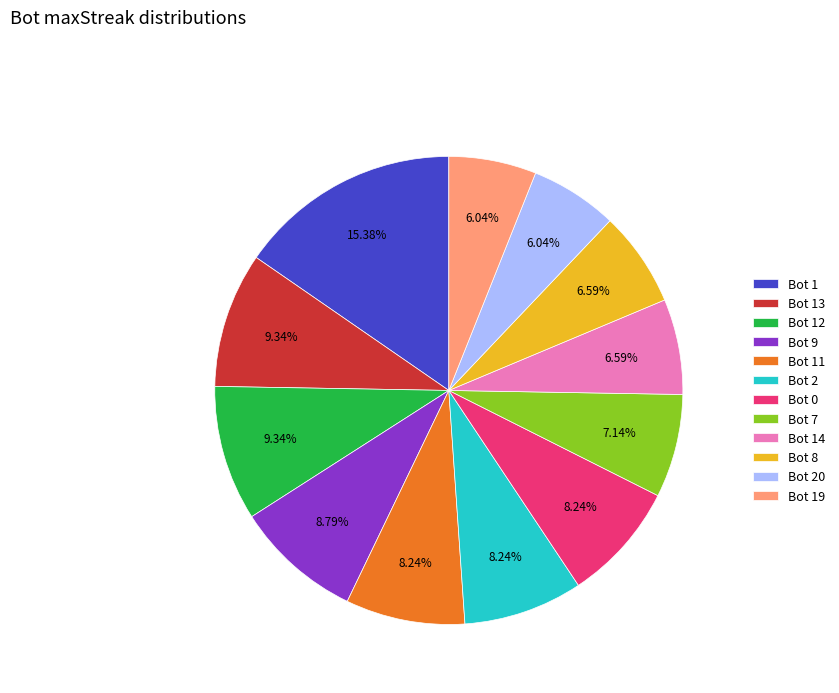

To the nearest percent, what is the difference between the Bot 13 and Bot 19 slice percentages?

3%